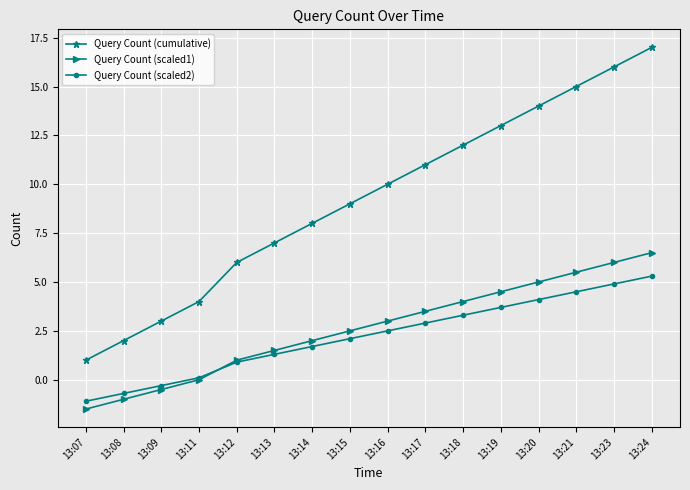

Which series has the largest range (max minus min)?

Query Count (cumulative)